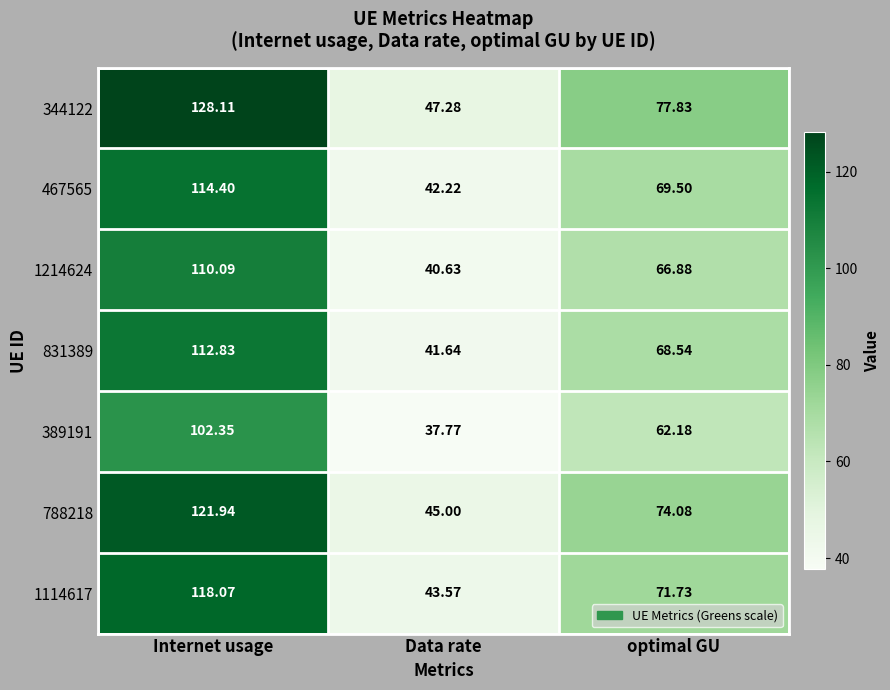

Where does the 1214624 series first go above 66?

Internet usage